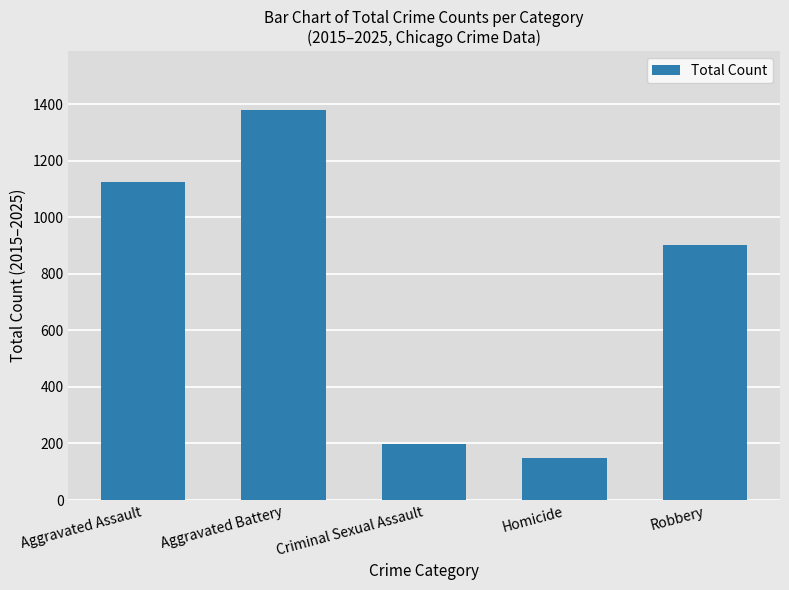

Which category has the lowest value across all series?

Homicide